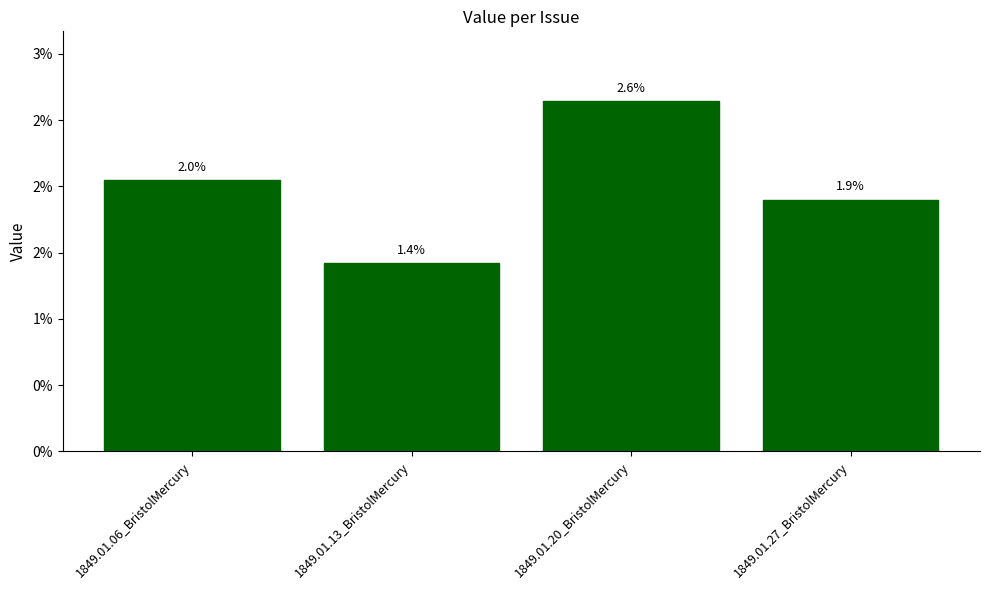

Does the chart contain any negative values?

No